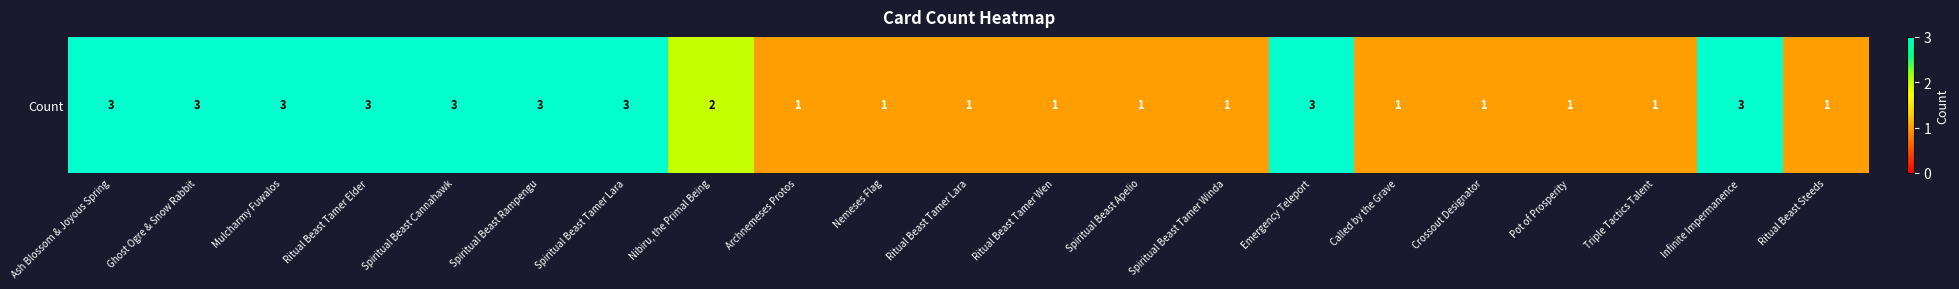

What is the sum of the values at Mulcharmy Fuwalos and Called by the Grave?

4